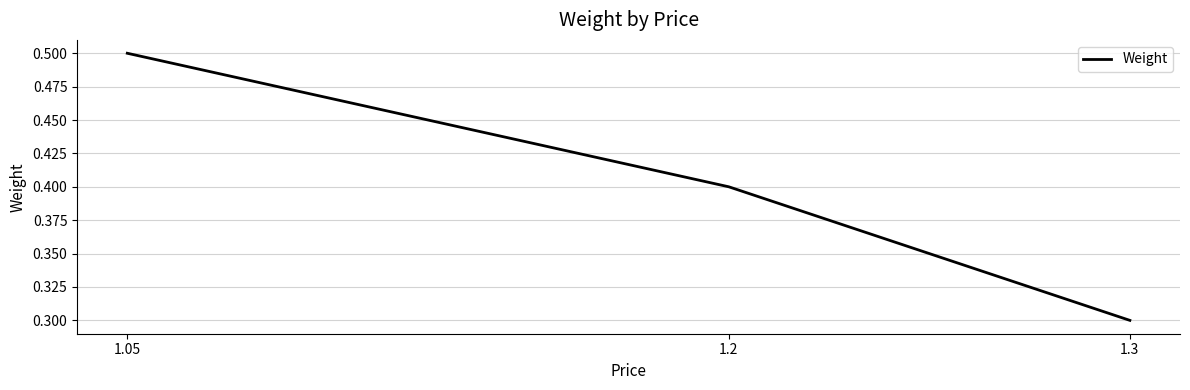

How many lines are shown in the chart?

1